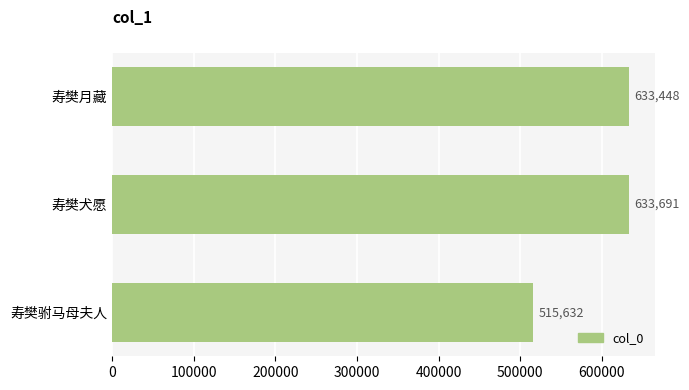

Rank the categories by value from highest to lowest.

寿樊犬愿, 寿樊月藏, 寿樊驸马母夫人